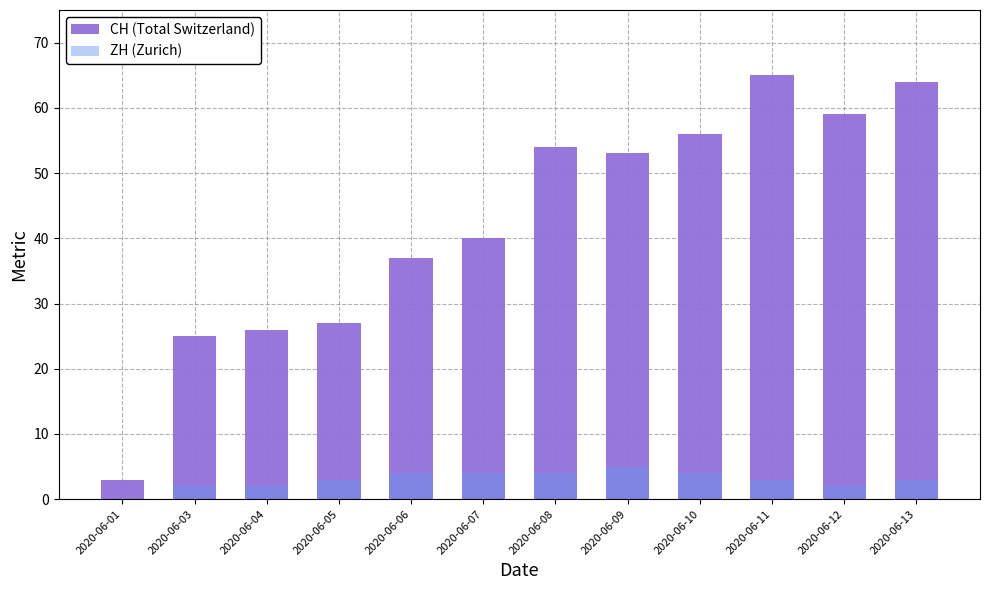

Reading left to right, transcribe all the data shown in this chart.

CH (Total Switzerland): 3	25	26	27	37	40	54	53	56	65	59	64
ZH (Zurich): 0	2	2	3	4	4	4	5	4	3	2	3